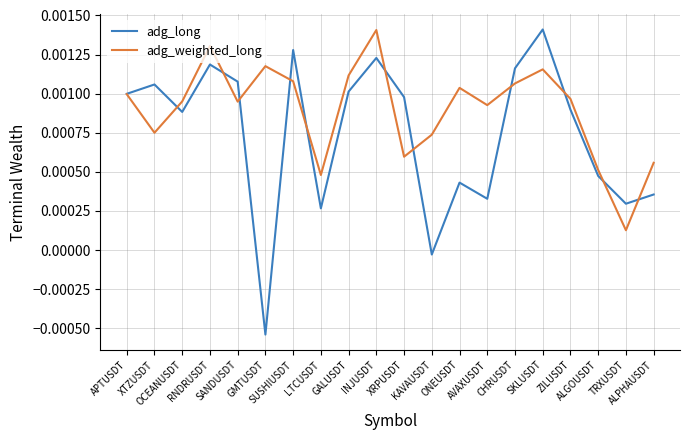

At ONEUSDT, list the series in order from smallest to largest.

adg_long, adg_weighted_long